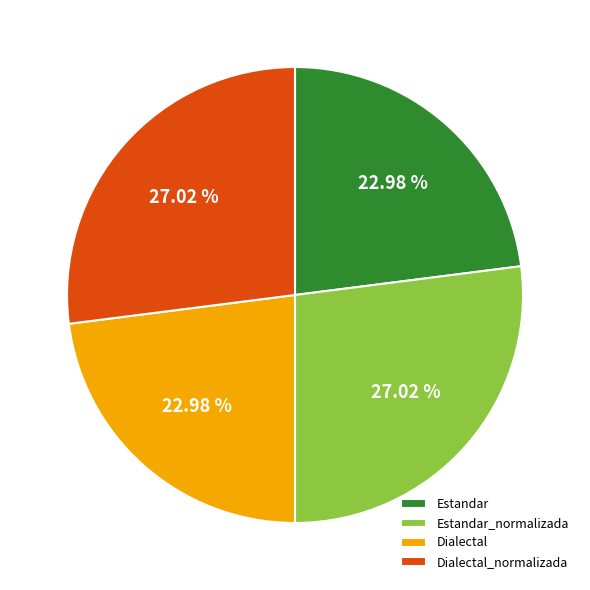

To the nearest percent, what is the average slice percentage?

25%